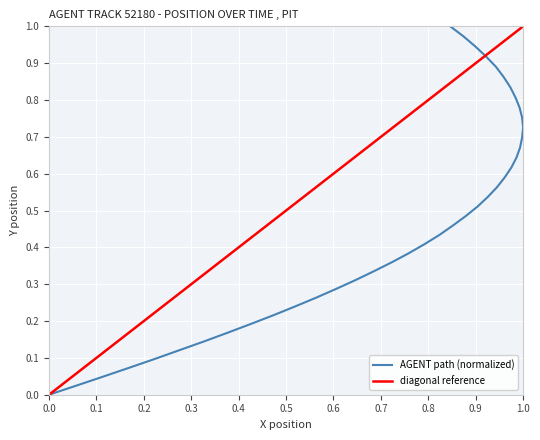

What is the greatest value displayed?

1.0